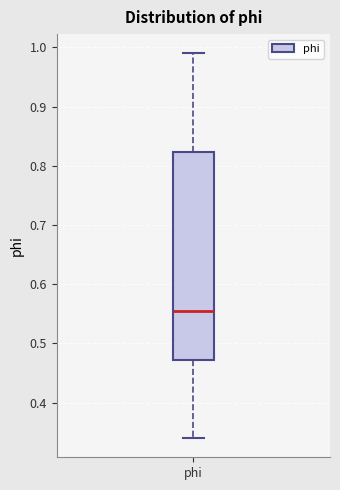

Transcribe this box plot: give where the median line is, the range the box spans, and where the two whiskers end, as read against the y-axis. The values are not printed on the chart, so give them approximately, as read against the axis.

median 0.55, box 0.47 to 0.82, whiskers 0.34 to 0.99